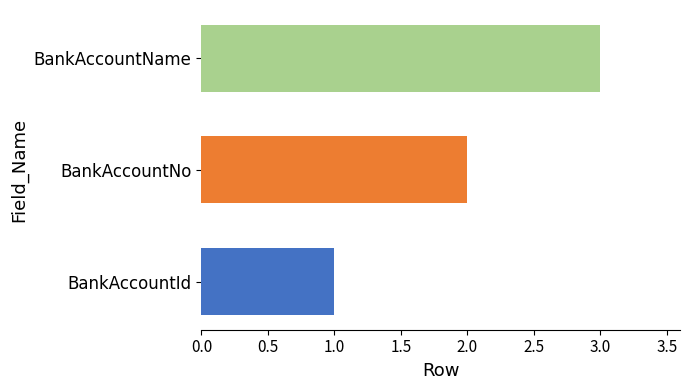

Rank the categories by value from lowest to highest.

BankAccountId, BankAccountNo, BankAccountName